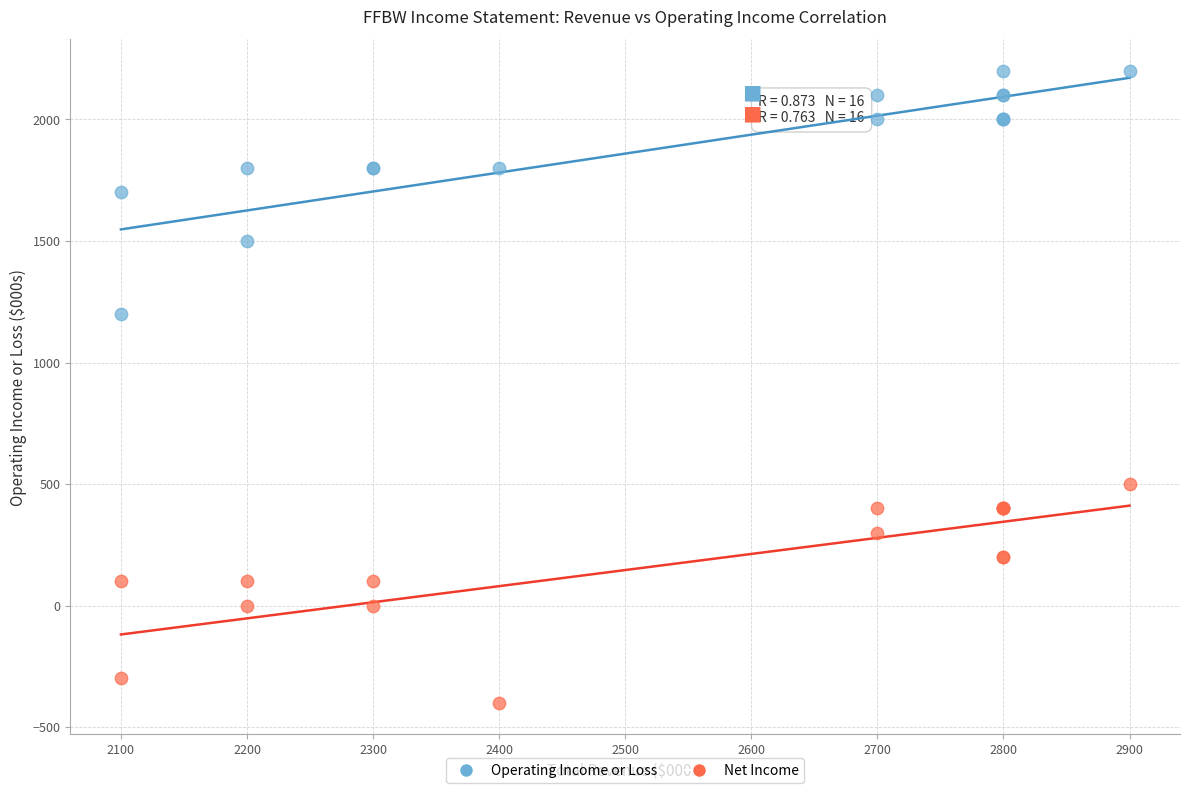

What is the X range (max minus min) for the scatter plot?

800